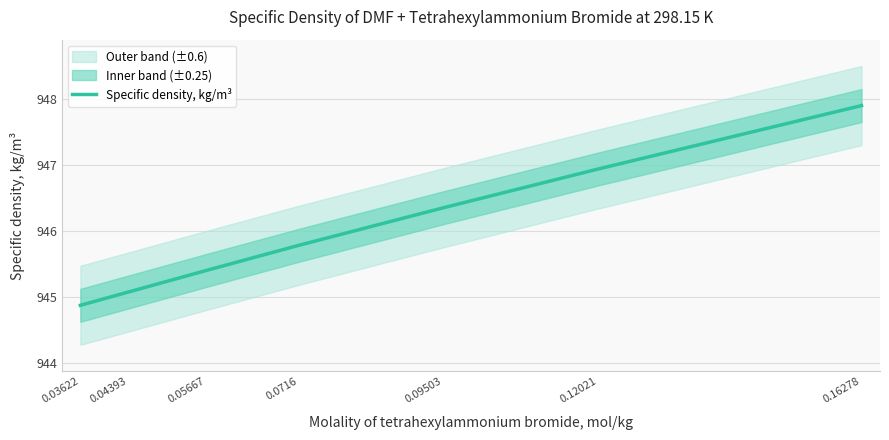

Reading right to left, extract all data points from this chart.

947.9	946.9	946.4	945.8	945.4	945.1	944.9